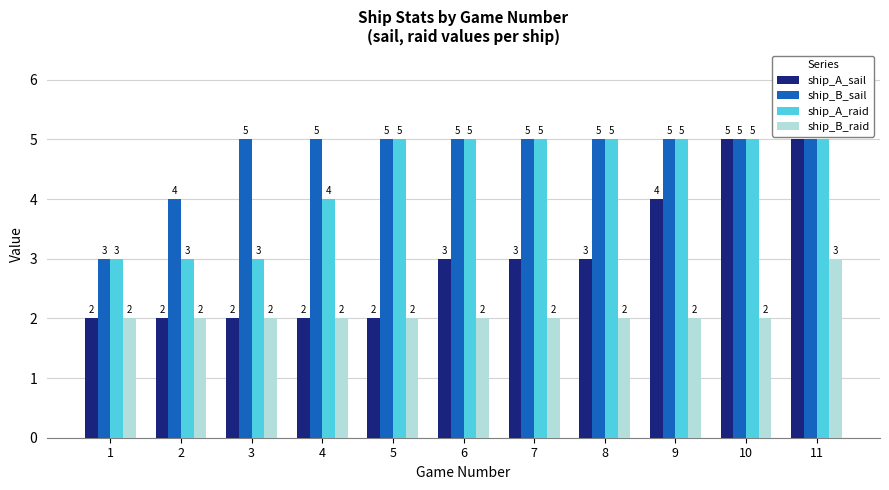

How many distinct data groups are displayed?

4